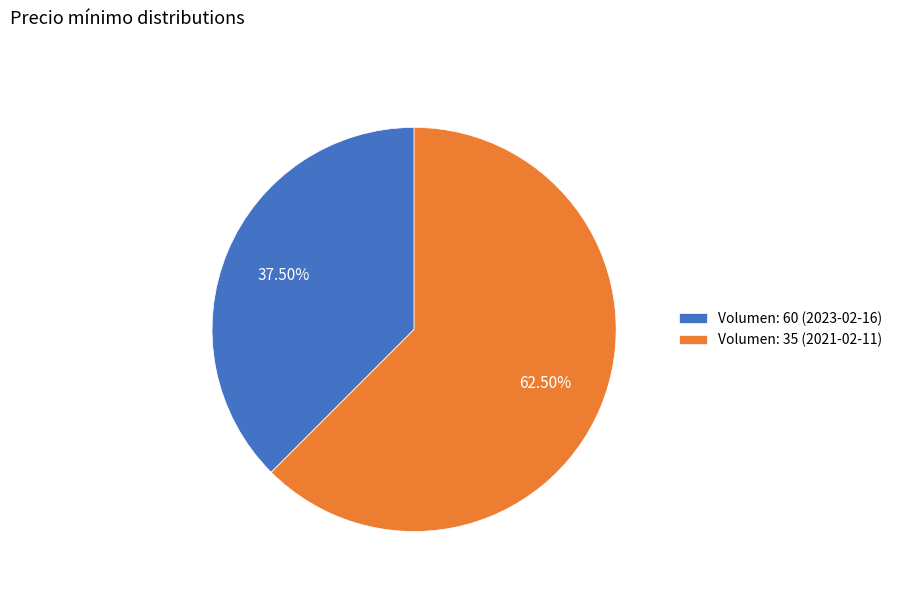

Approximately how many times larger is the value at Volumen: 60 (2023-02-16) compared to Volumen: 35 (2021-02-11)?

0.6